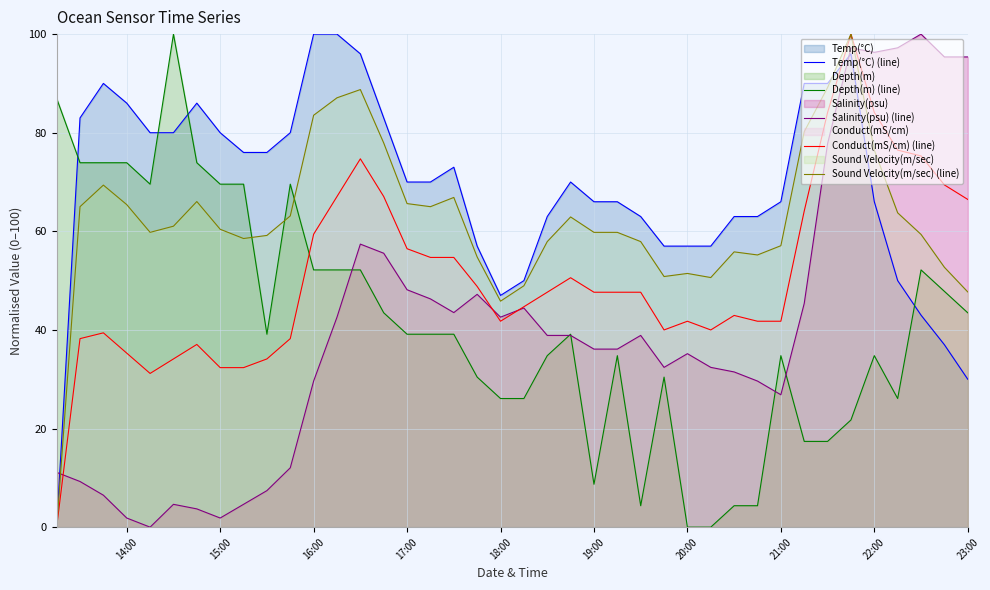

What is the sum of all Temp(°C) (line) values?

2756.0